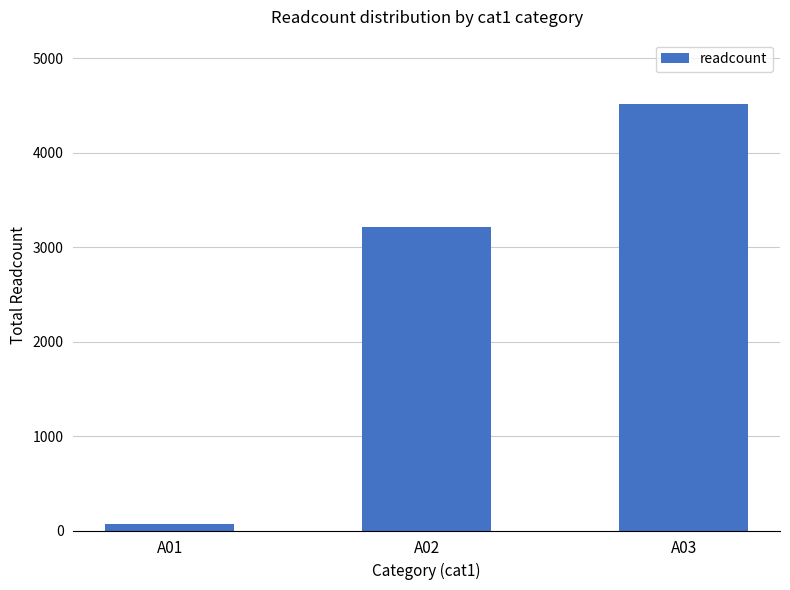

The chart shows a value of 6476 at A03. True or false?

False